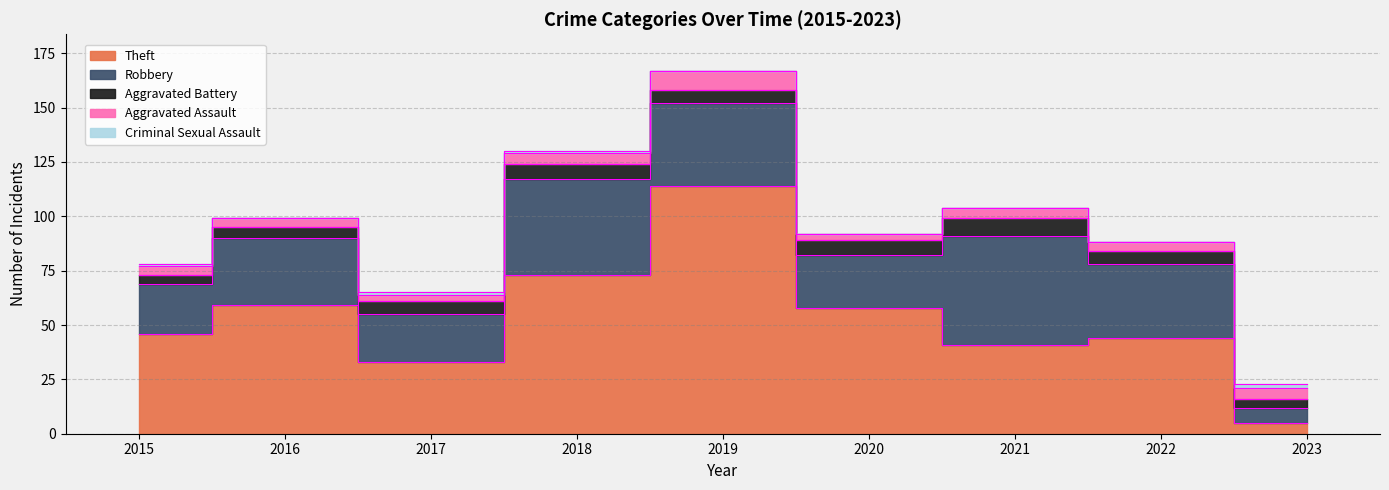

Is it true that Aggravated Battery equals 2 at 2020?

False